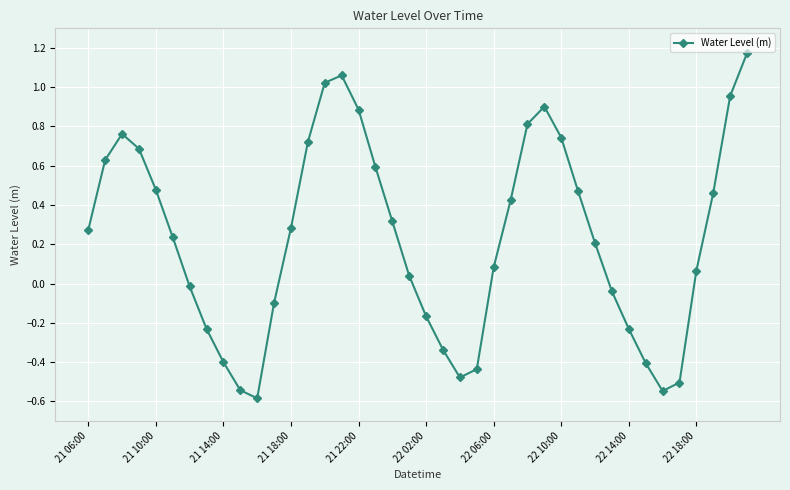

True or false: the data has more than 2 interior local peaks.

True